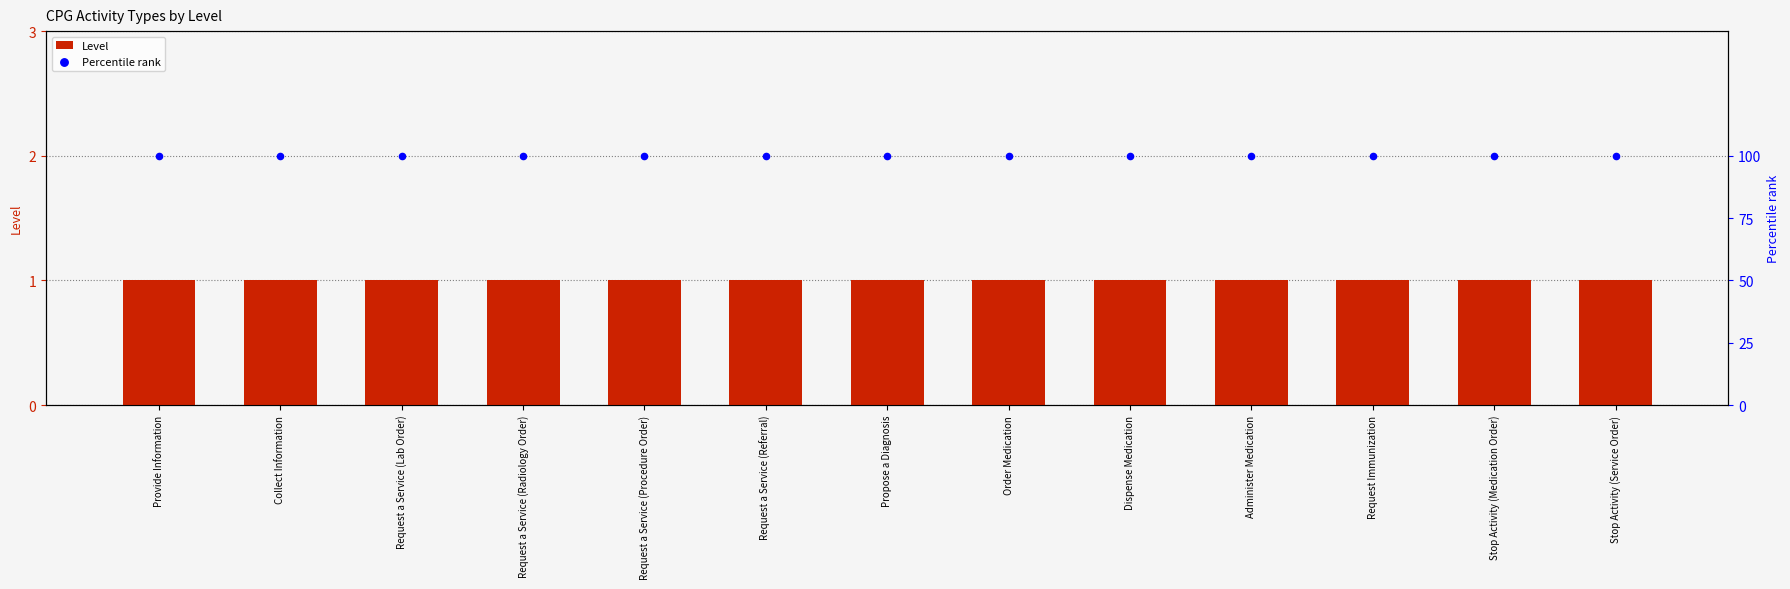

Is the value of Level at Collect Information greater than the value of Percentile rank at Administer Medication?

No